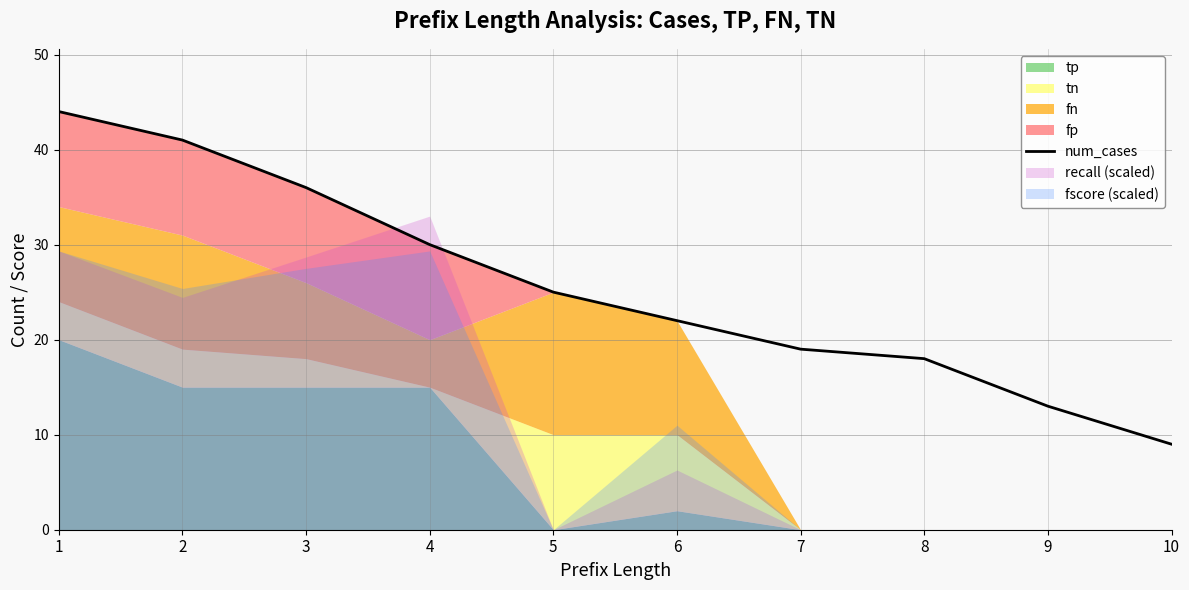

Where is num_cases nearest to the value 26?

5